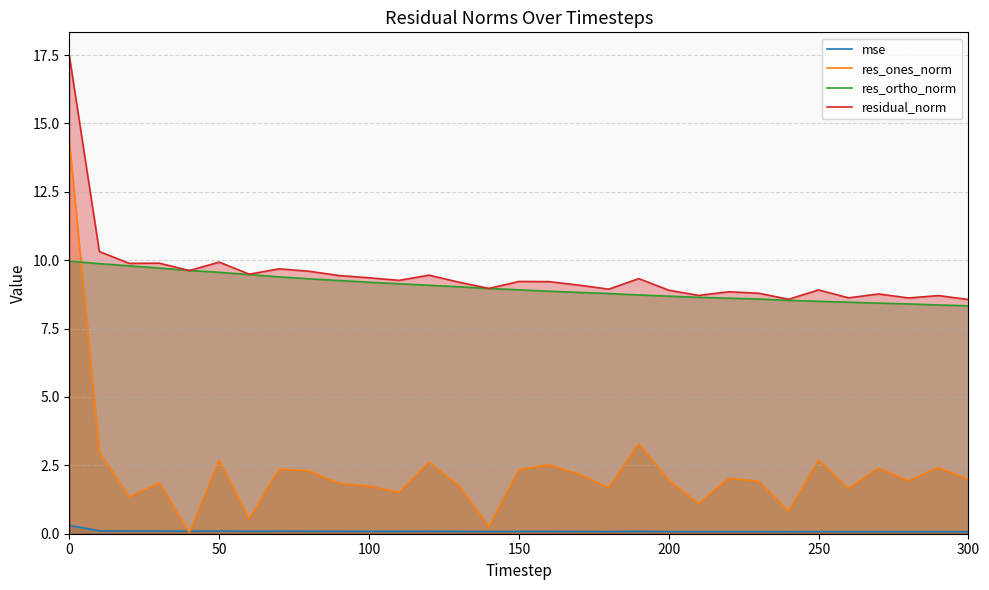

Which series has the widest spread of values?

res_ones_norm